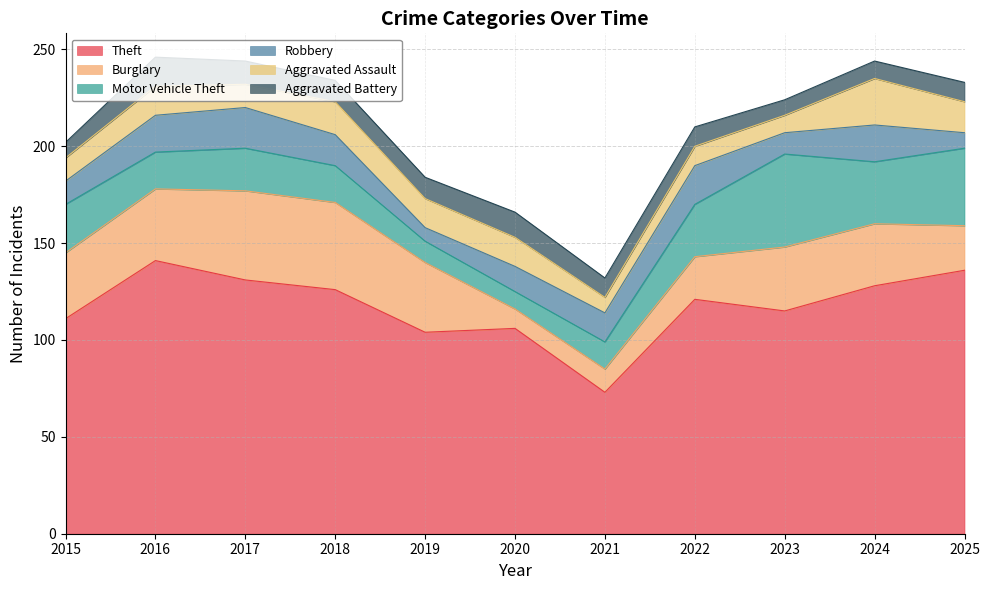

What is the maximum value shown in the chart?

141